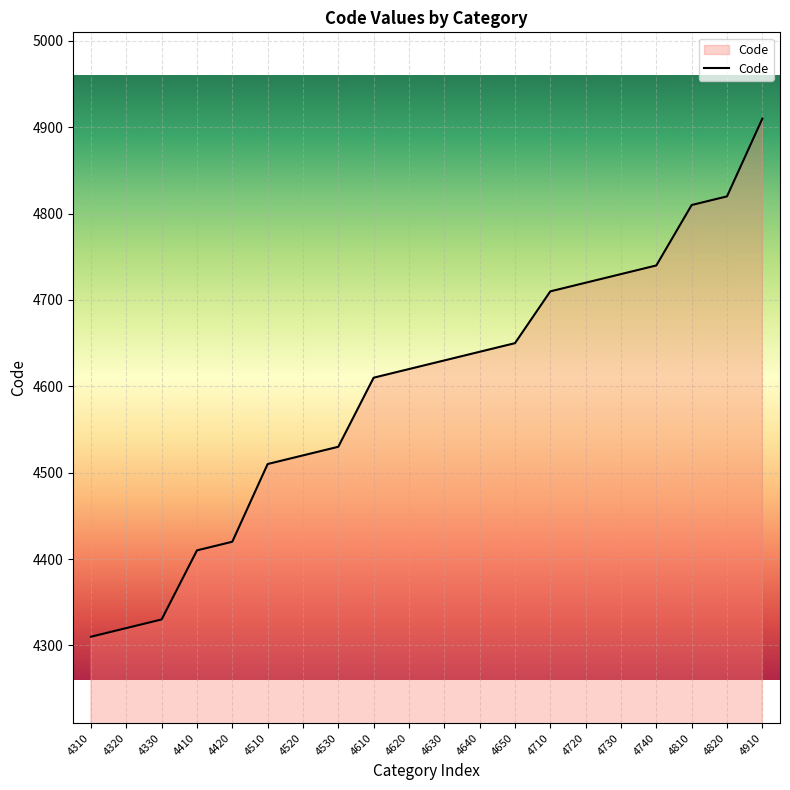

Is it true that the value at 4520 is 4520?

True